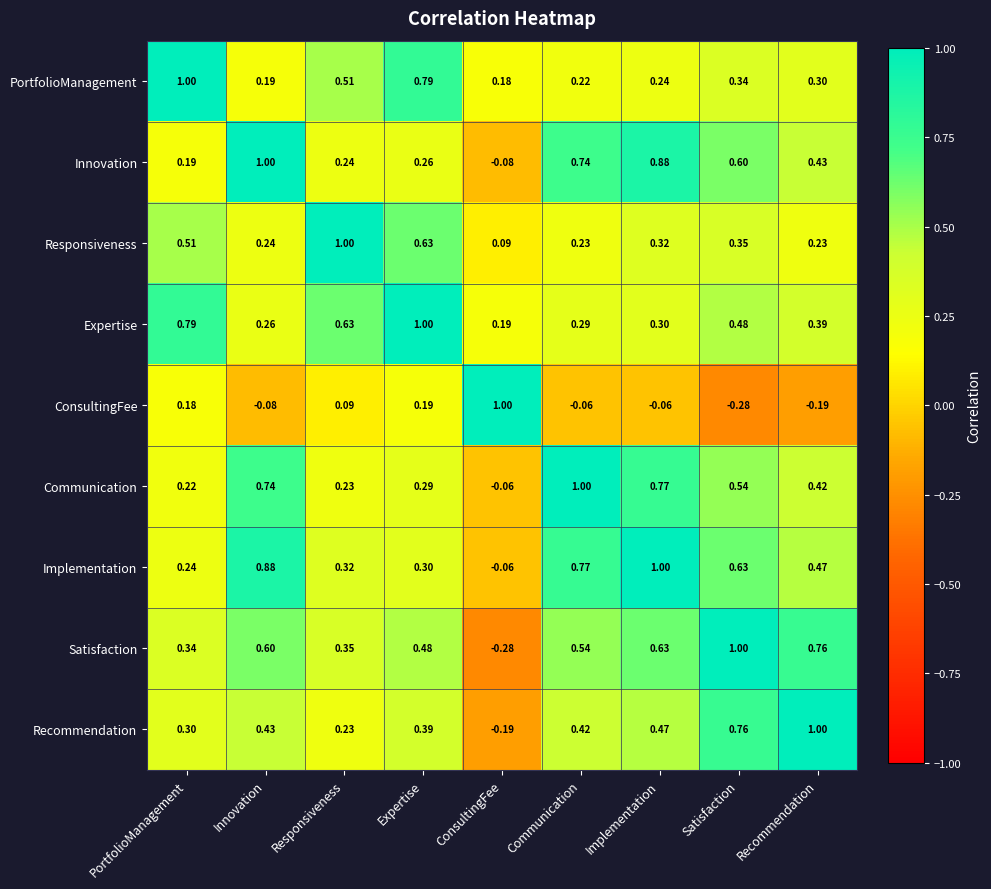

At Recommendation, list the series in order from largest to smallest.

Recommendation, Satisfaction, Implementation, Innovation, Communication, Expertise, PortfolioManagement, Responsiveness, ConsultingFee